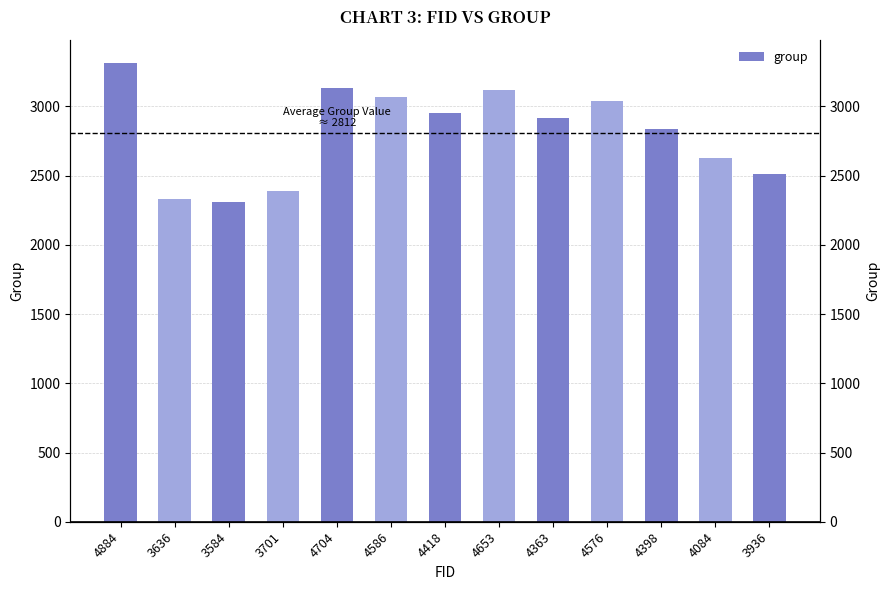

Reading left to right, extract all data points from this chart.

4884=3316	3636=2335	3584=2309	3701=2388	4704=3137	4586=3067	4418=2952	4653=3116	4363=2919	4576=3038	4398=2834	4084=2630	3936=2515